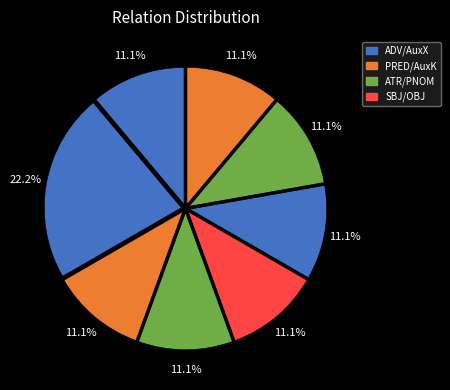

Which slice is the largest?

AuxX